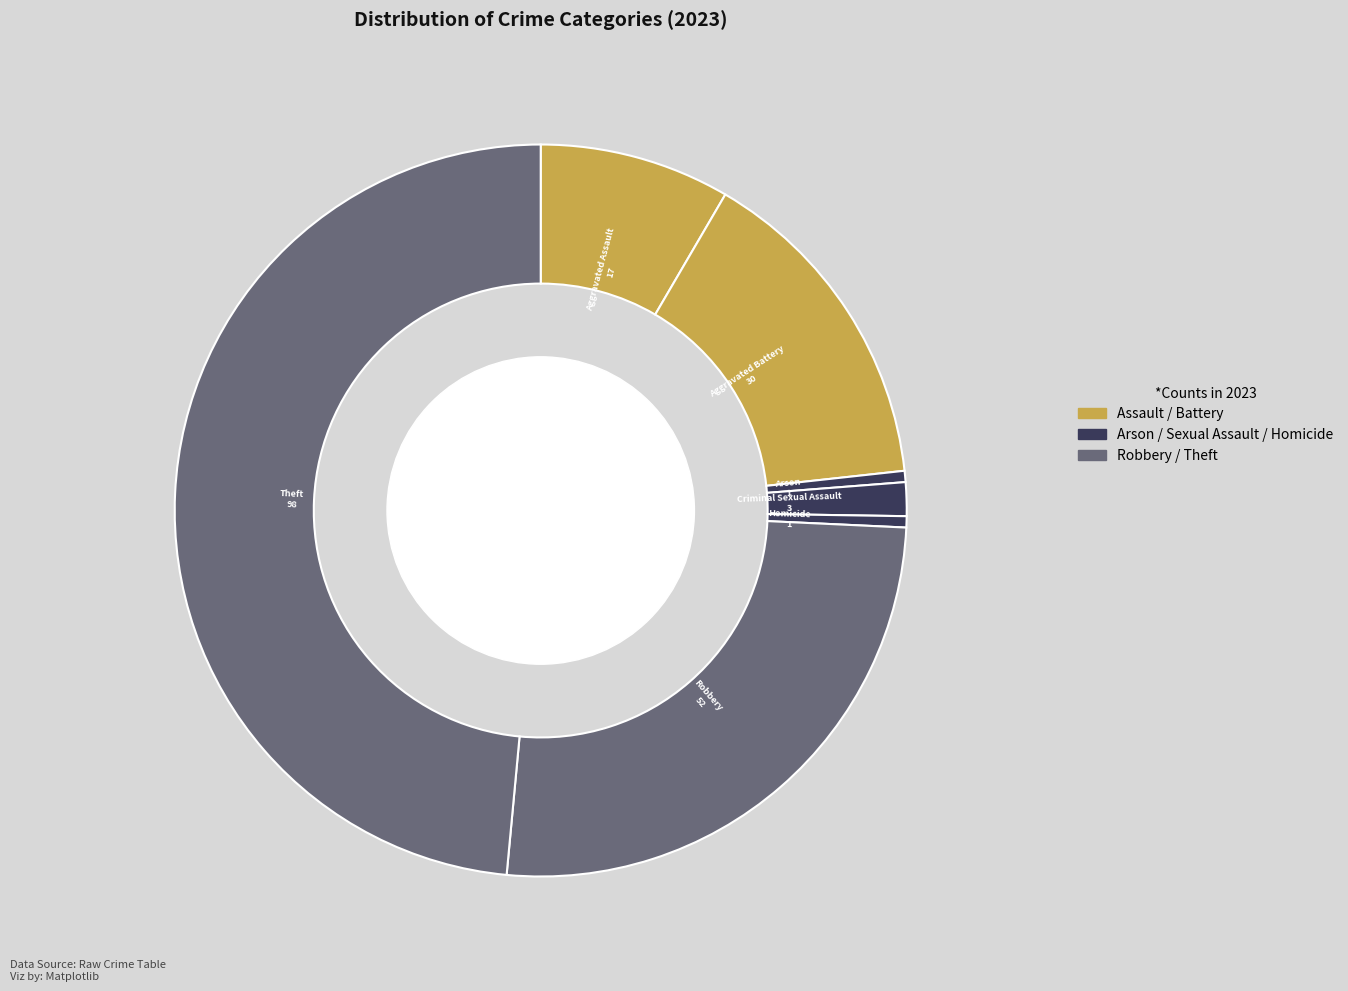

How many segments does this pie chart have?

7